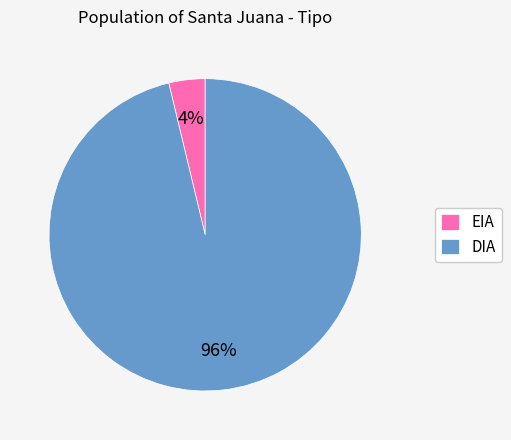

Which has a higher value, EIA or DIA?

DIA